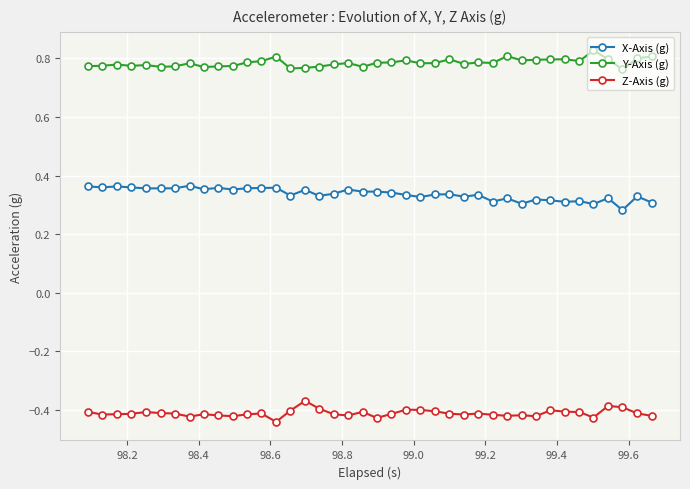

How many lines are shown in the chart?

3